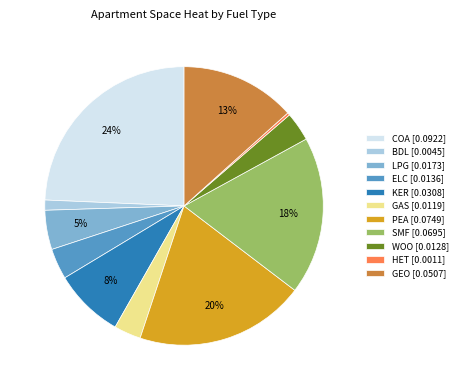

Which slice is the smallest?

HET